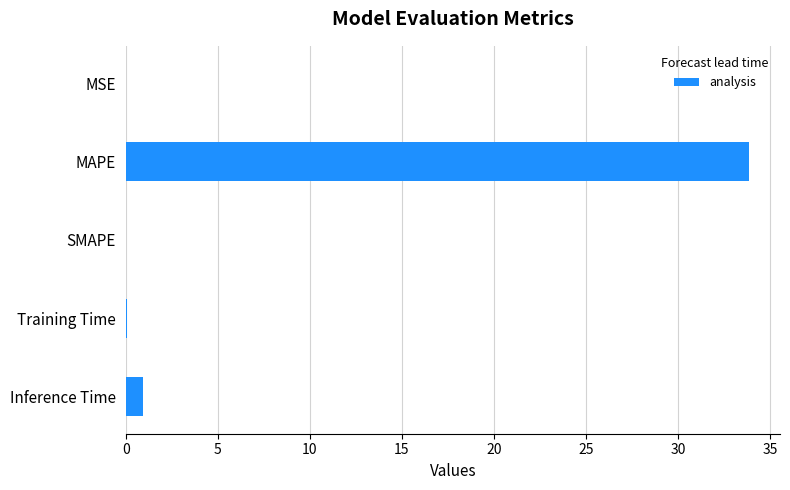

How many series are shown in this chart?

1